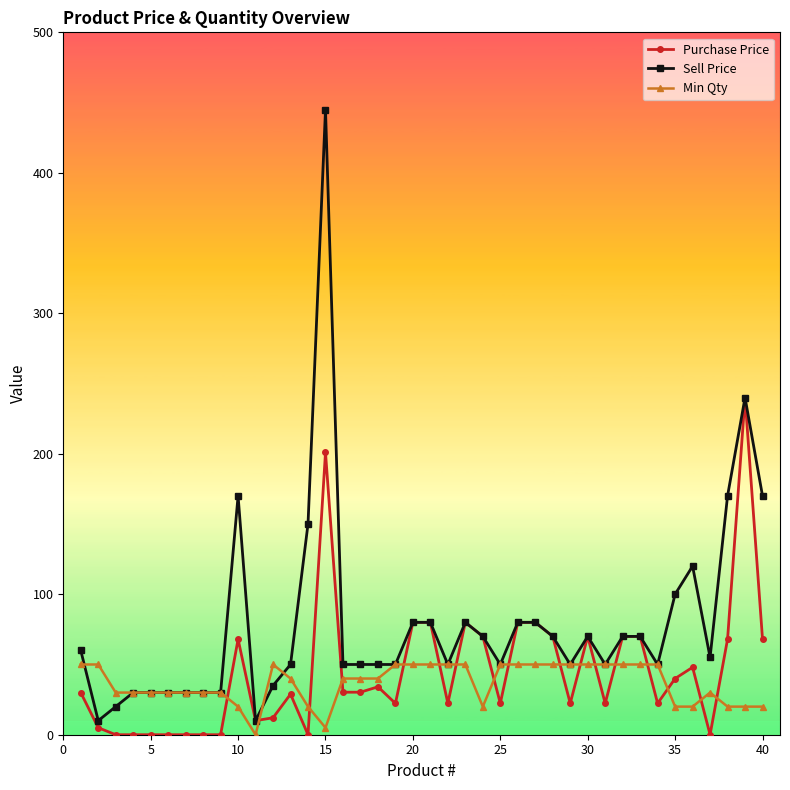

What is the value of the Purchase Price point at the 26th from the left?

80.0